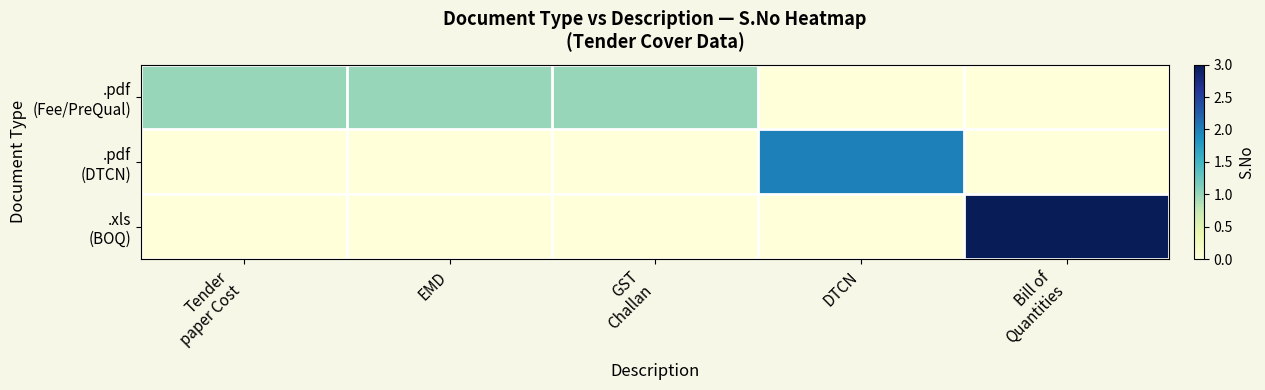

At which category is the sum across all series the highest?

Bill of
Quantities